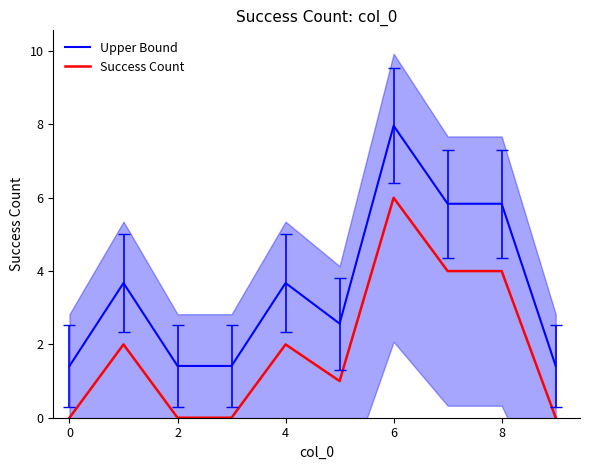

Which series has the largest range (max minus min)?

Upper Bound